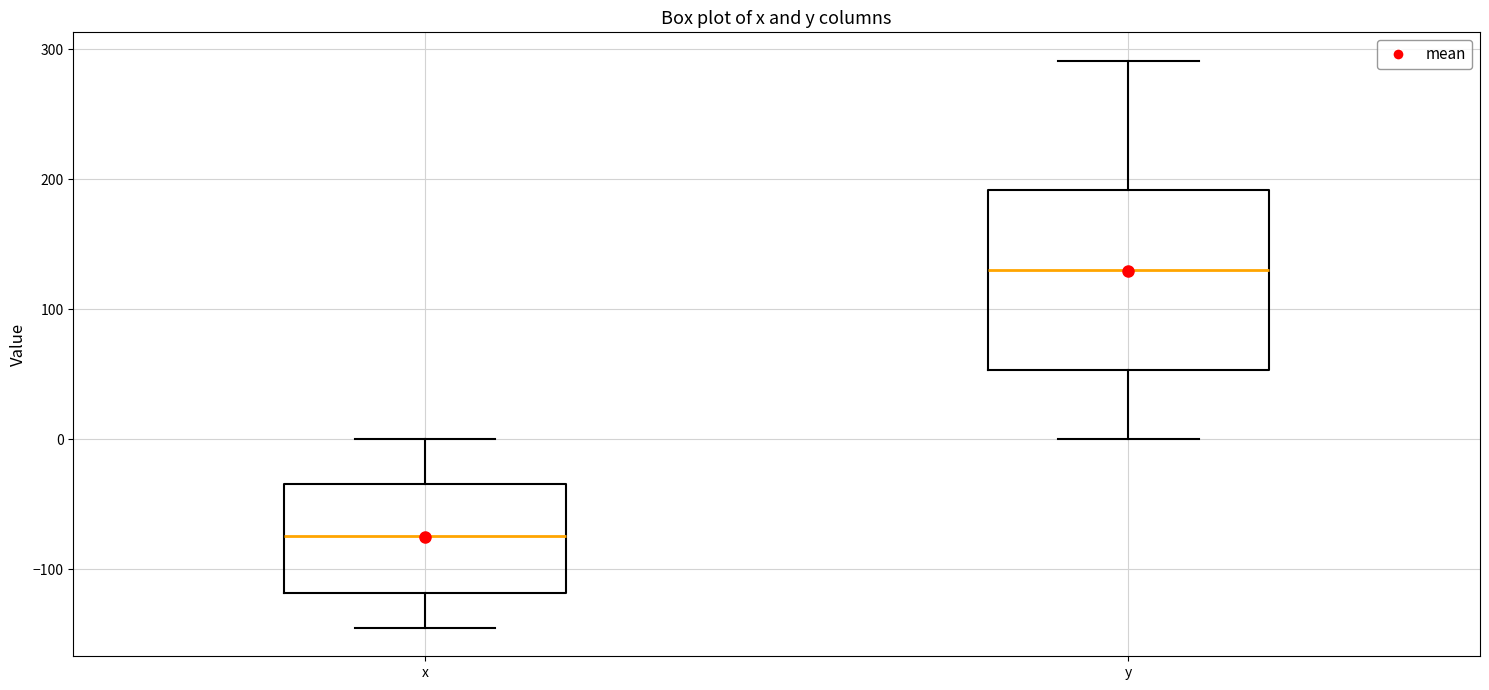

Reading left to right, transcribe this box plot: for each box, give where its median line is, the range the box spans, and where its two whiskers end, as read against the y-axis. The values are not printed on the chart, so give them approximately, as read against the axis.

x: median -70, box -120 to -30, whiskers -150 to 0
y: median 130, box 50 to 190, whiskers 0 to 290